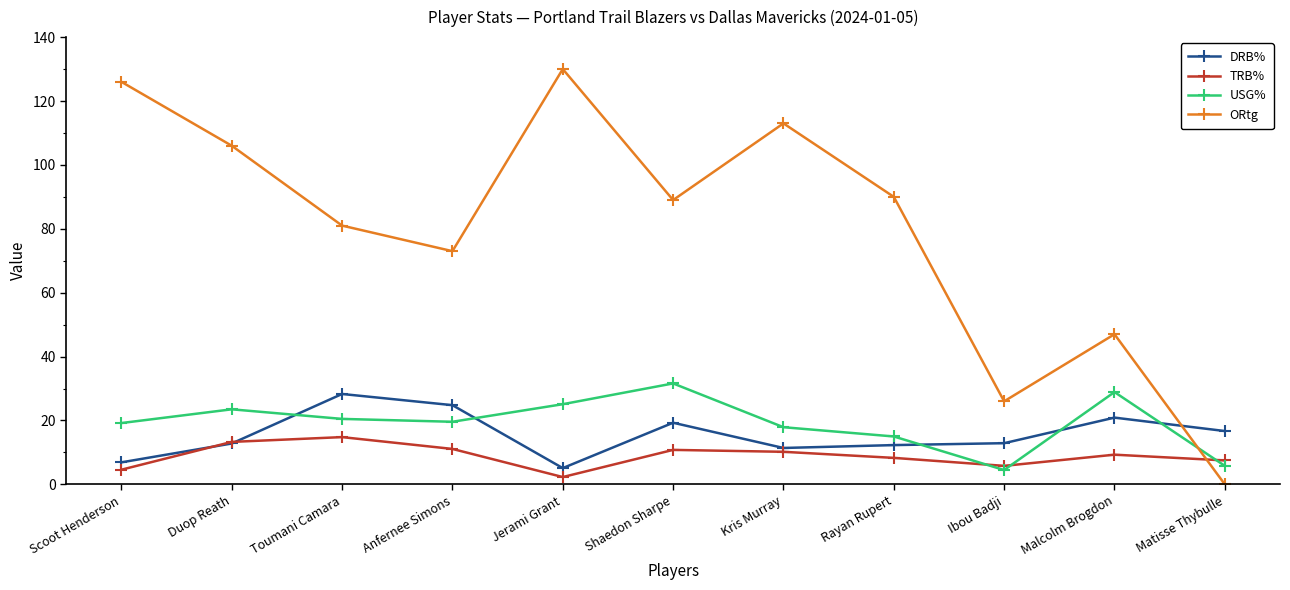

What is the maximum value for DRB%?

28.3